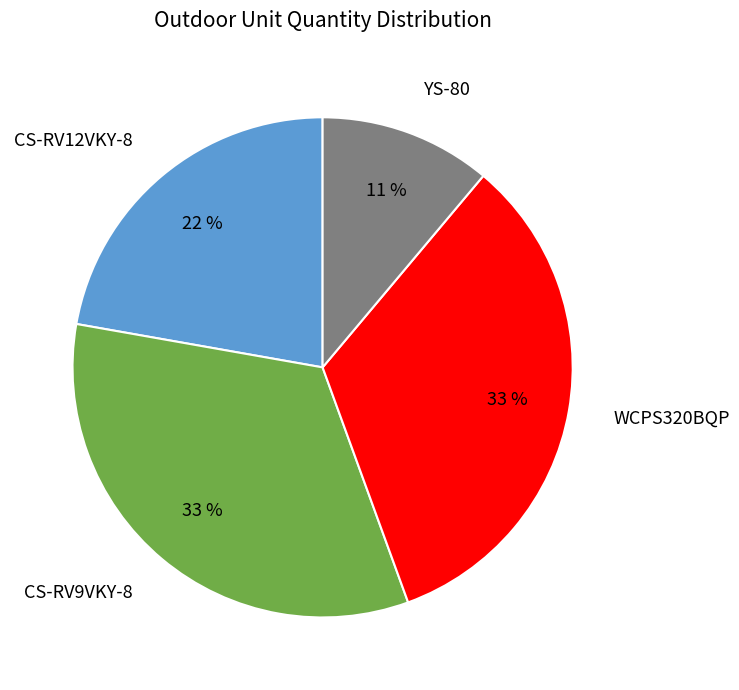

How many slices are in this pie chart?

4